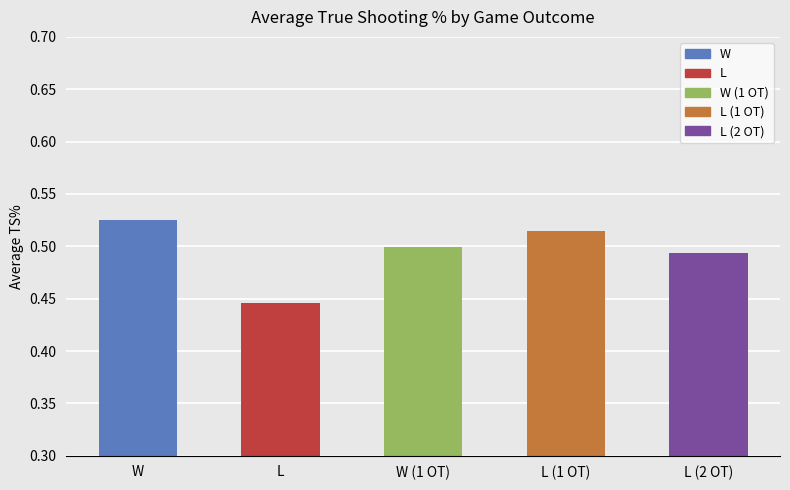

Which has a higher value, W or W (1 OT)?

W